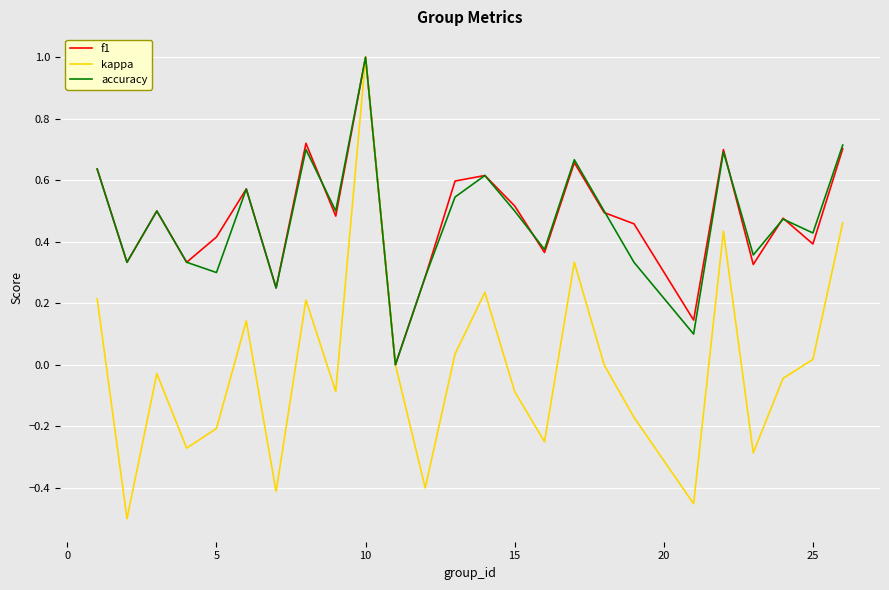

Which series has the widest spread of values?

kappa